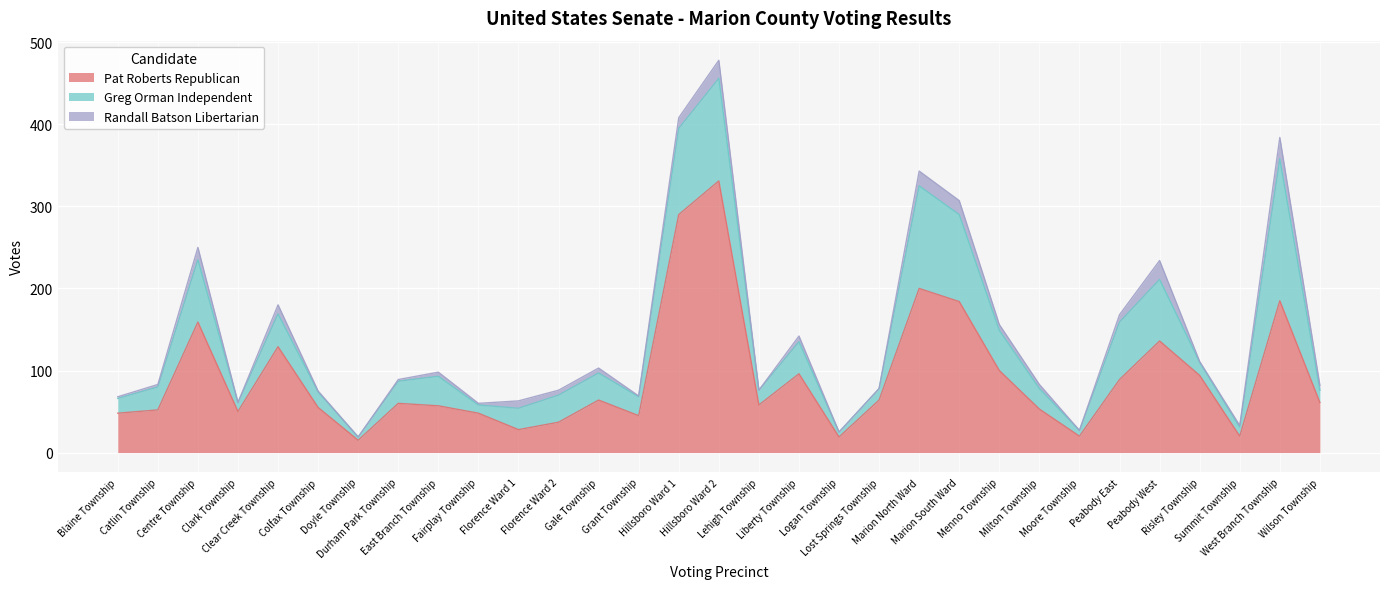

At which category is the sum across all series the highest?

Hillsboro Ward 2